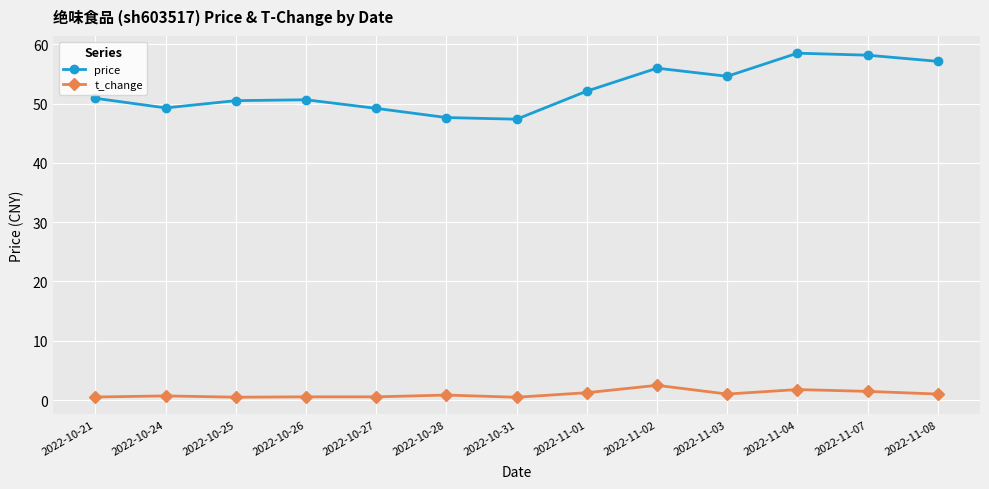

The price series shows 33.6 at 2022-11-01. True or false?

False